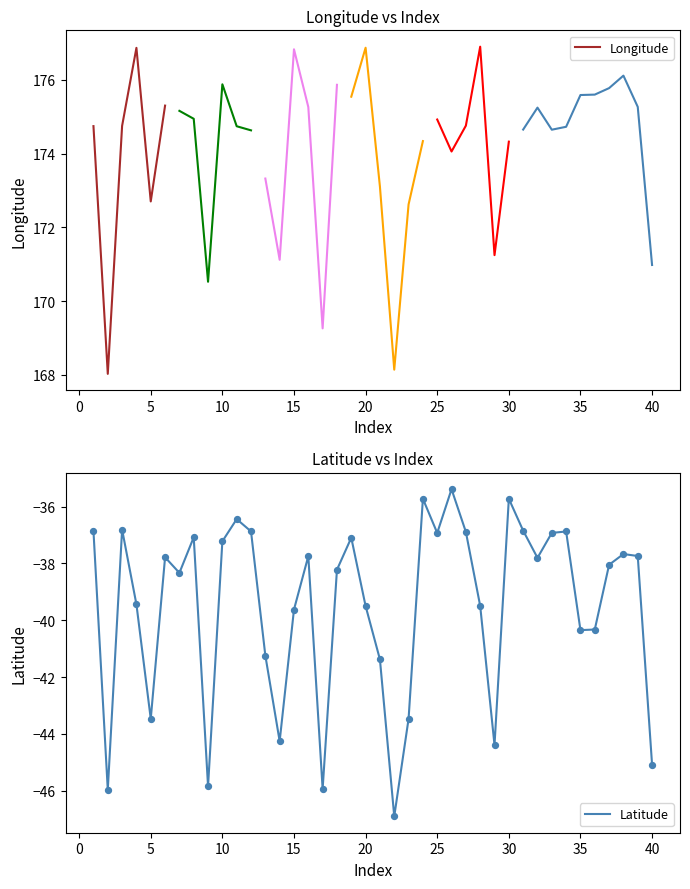

Which has a higher value, 26 or 20?

26